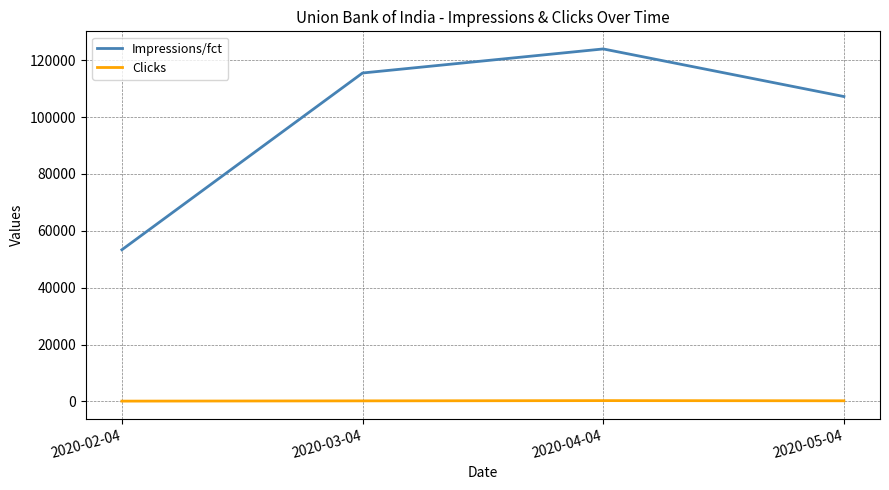

How many values in the Impressions/fct series are below 115501?

2